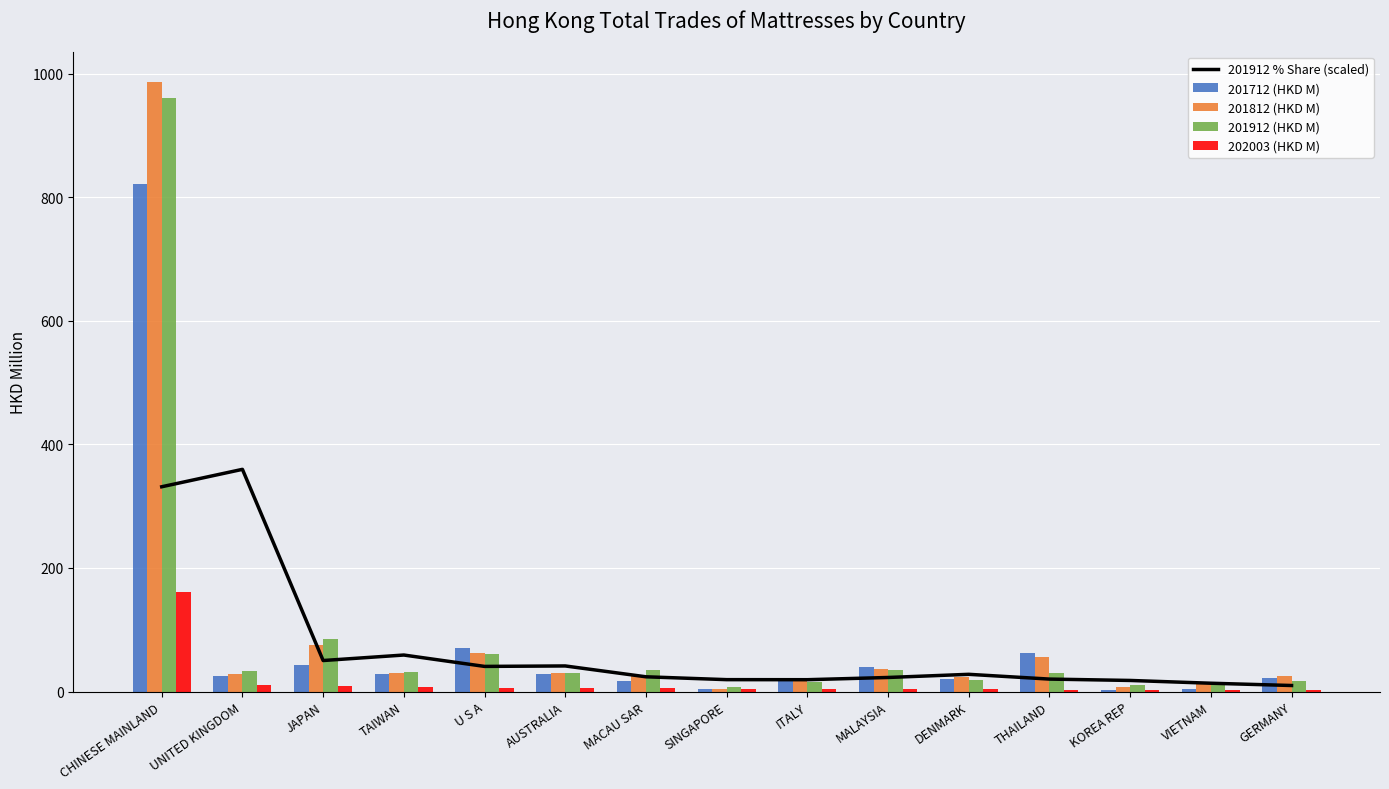

Does the chart contain stacked bars?

No